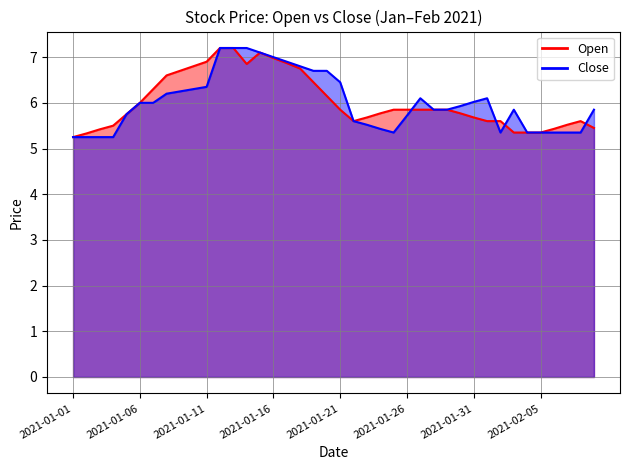

What is the difference between the highest and lowest values at 2021-02-02?

0.2